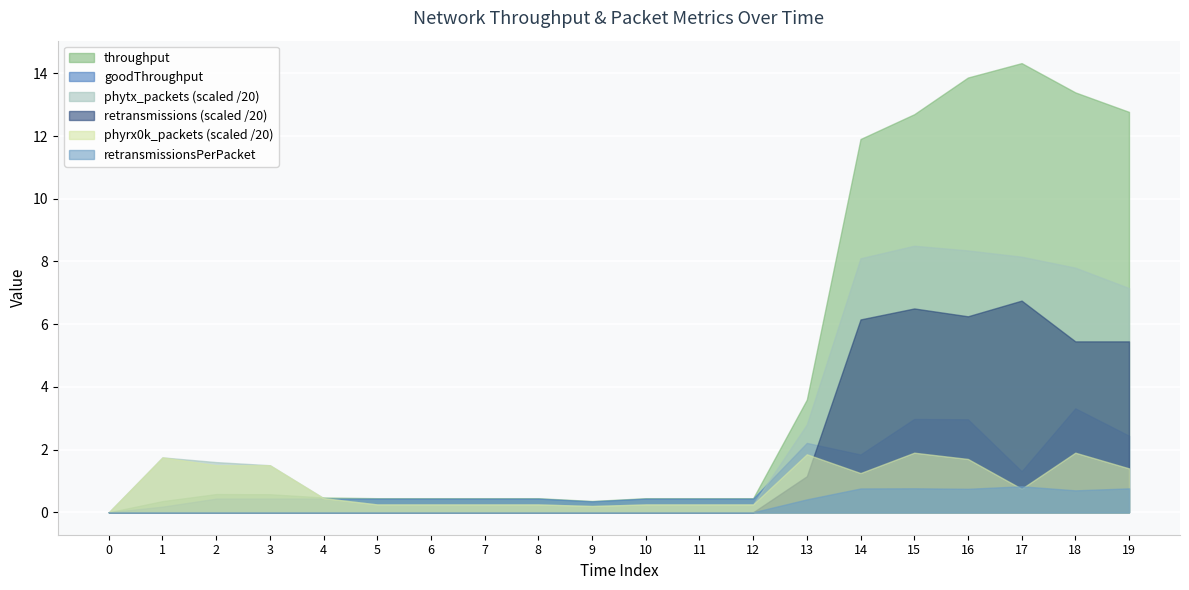

List the labels in order of retransmissionsPerPacket value, smallest first.

0, 1, 2, 3, 4, 5, 6, 7, 8, 9, 10, 11, 12, 13, 18, 16, 14, 19, 15, 17